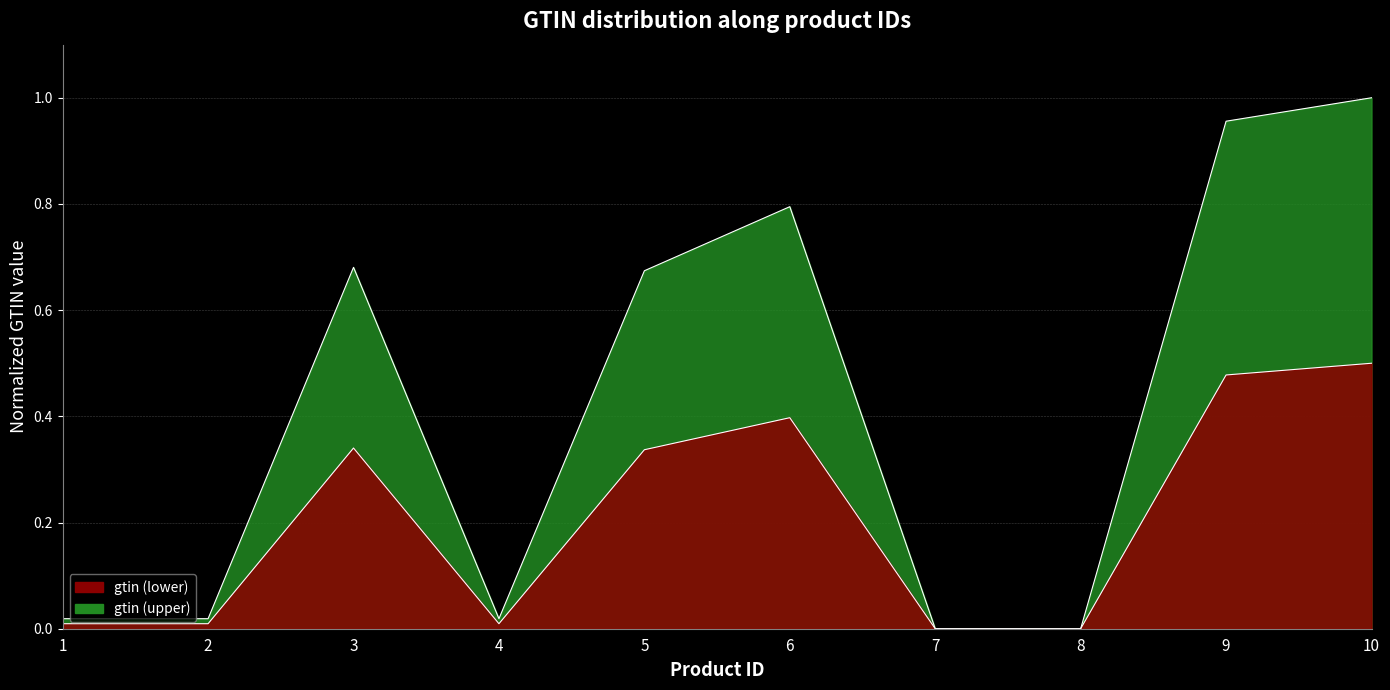

Rank the categories by value from lowest to highest.

8, 7, 1, 2, 4, 5, 3, 6, 9, 10